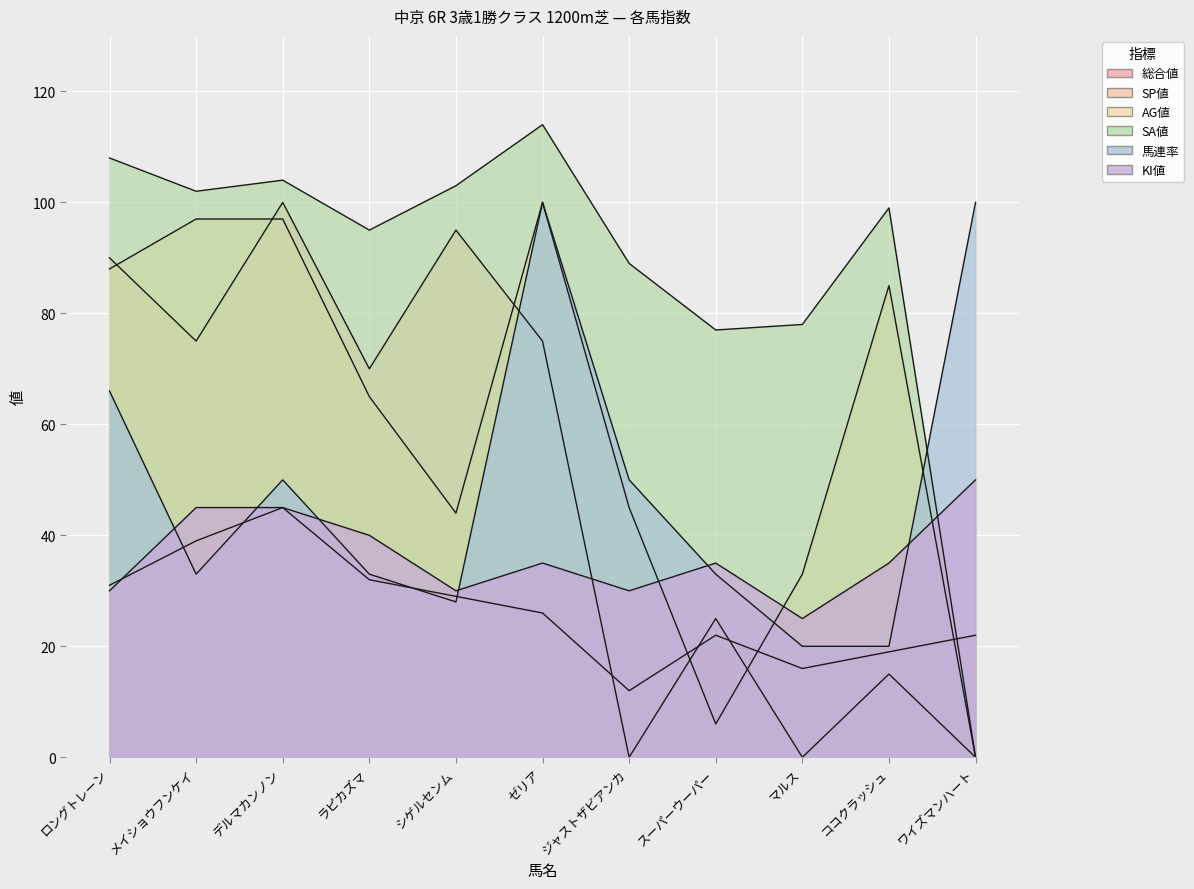

Between which two adjacent categories do KI値 and 総合値 first intersect?

ロングトレーン and メイショウフンケイ